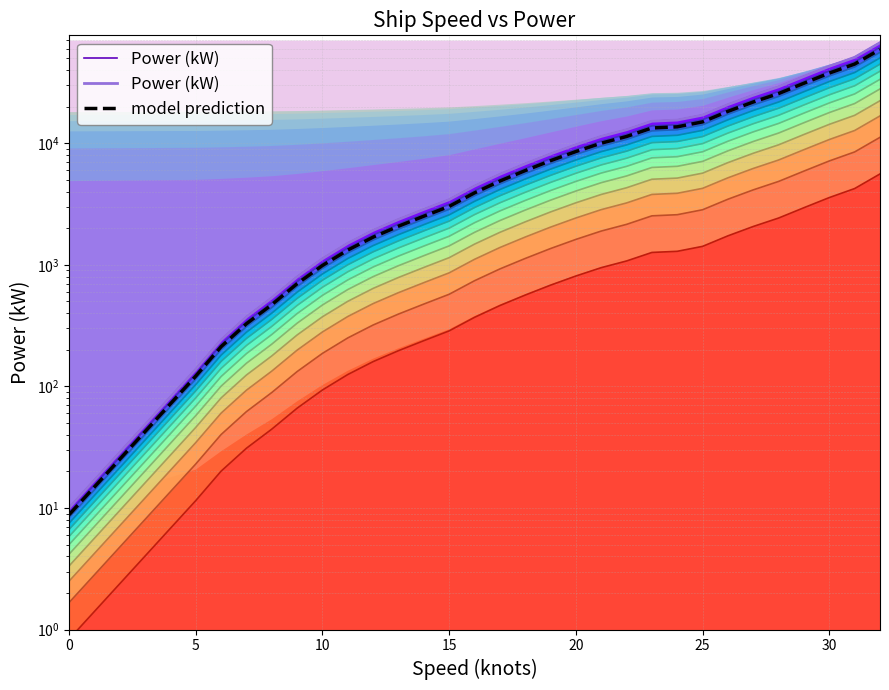

What is the difference between the maximum and minimum values in the Power (kW) series?

66990.0